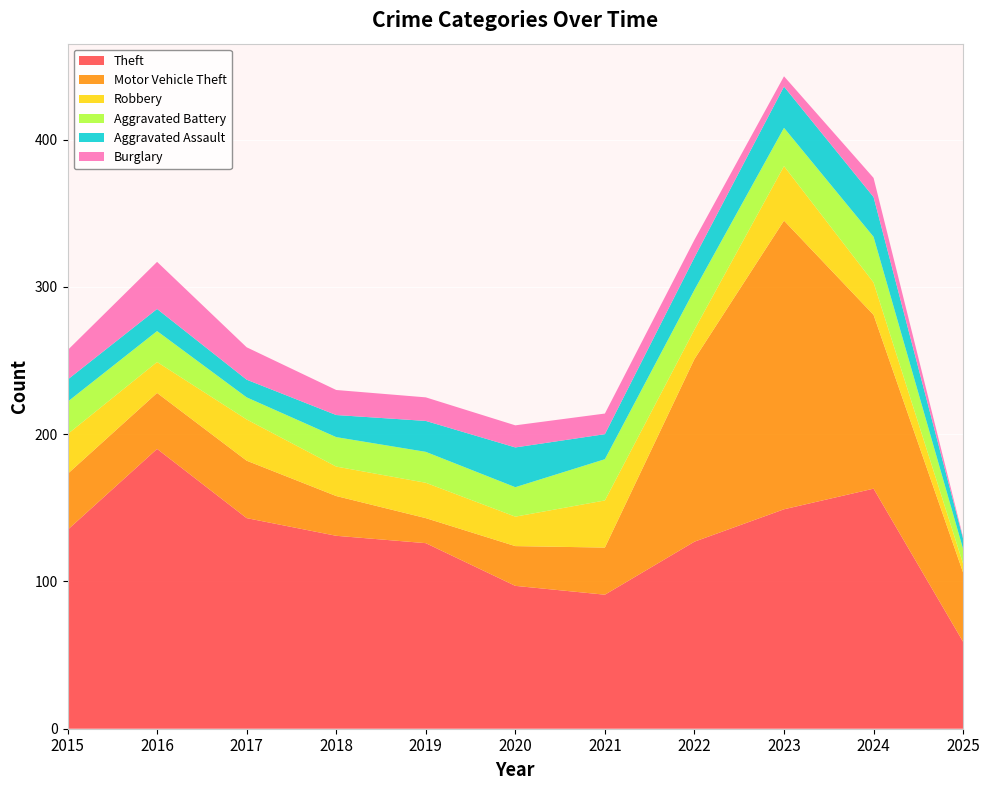

Reading left to right, transcribe all the data shown in this chart.

Theft: 135	190	143	131	126	97	91	127	149	163	59
Motor Vehicle Theft: 38	38	39	27	17	27	32	124	196	118	47
Robbery: 27	21	28	20	24	20	32	20	37	22	6
Aggravated Battery: 22	21	15	20	21	20	28	27	26	31	10
Aggravated Assault: 15	15	12	15	21	27	17	22	28	27	7
Burglary: 20	32	22	17	16	15	14	12	7	13	1